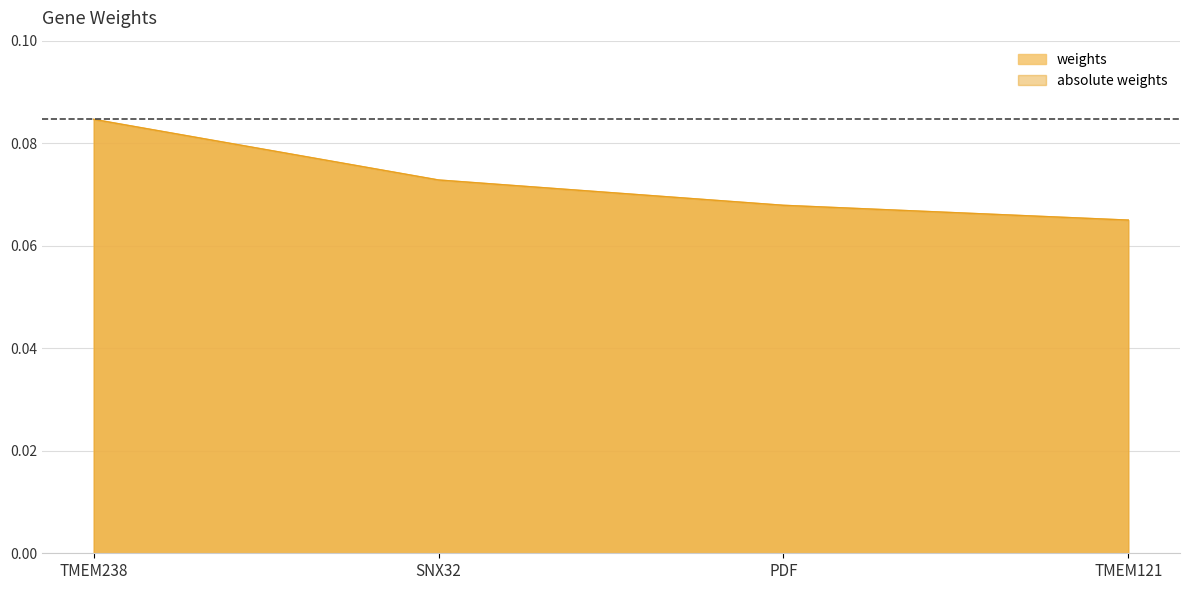

At which category is the sum across all series the highest?

TMEM238